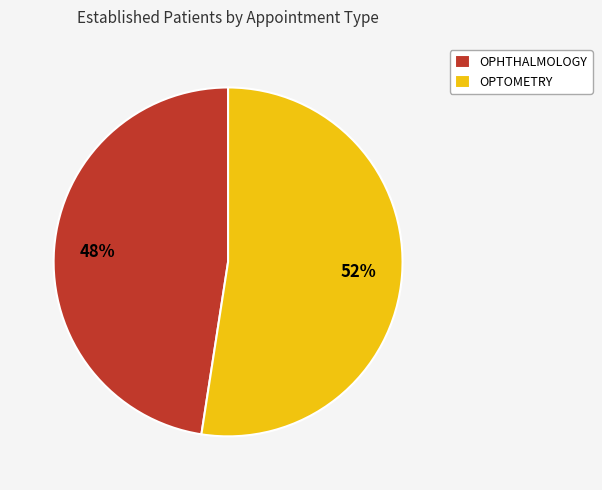

True or false: OPHTHALMOLOGY accounts for 38% of the total.

False